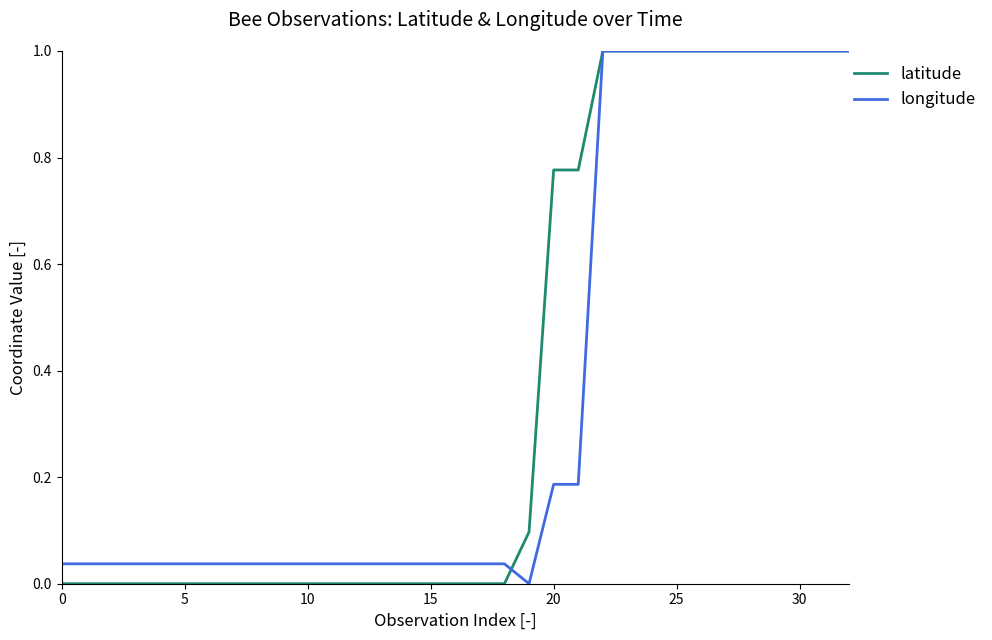

Does the chart have visible grid lines?

No